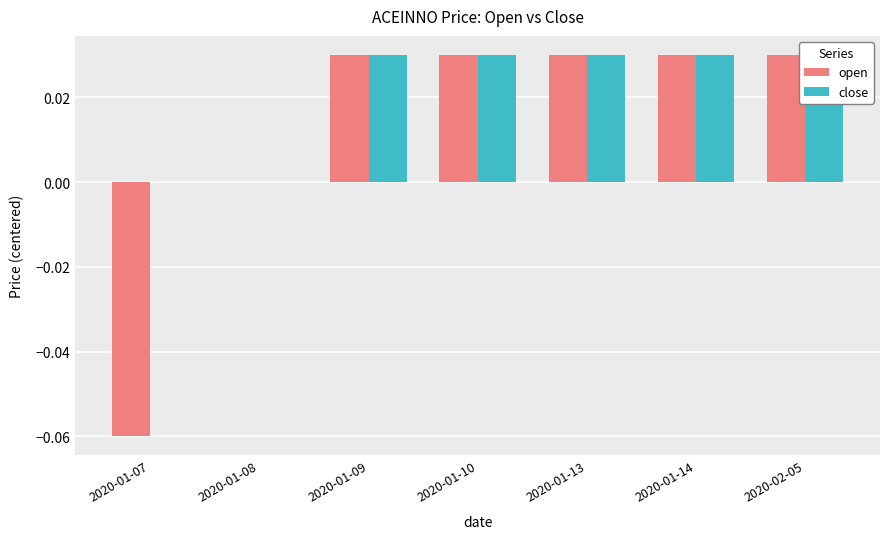

Which category has the highest value in the close series?

2020-01-09